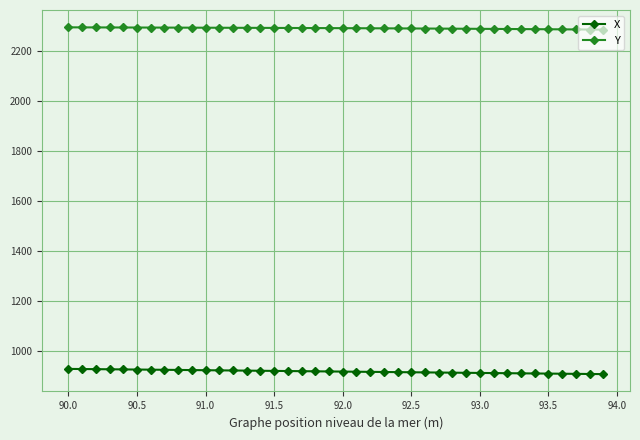

True or false: Y and X intersect in this chart.

False